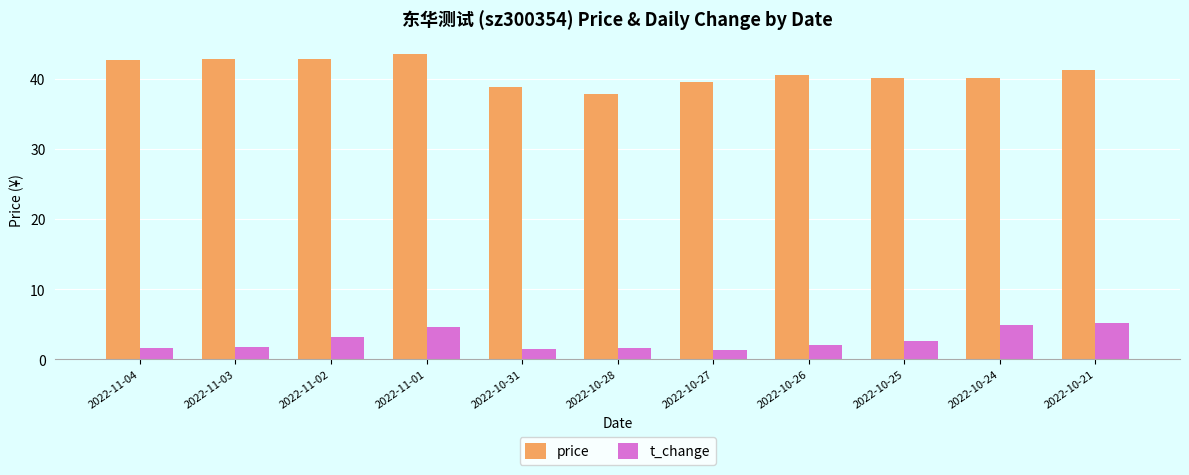

What is the difference between the maximum and second lowest values in the t_change series?

3.7